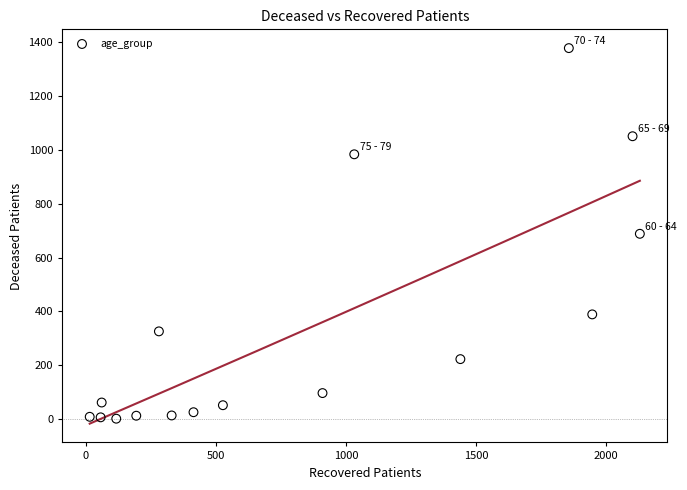

What is the range of Y values (max minus min)?

1375